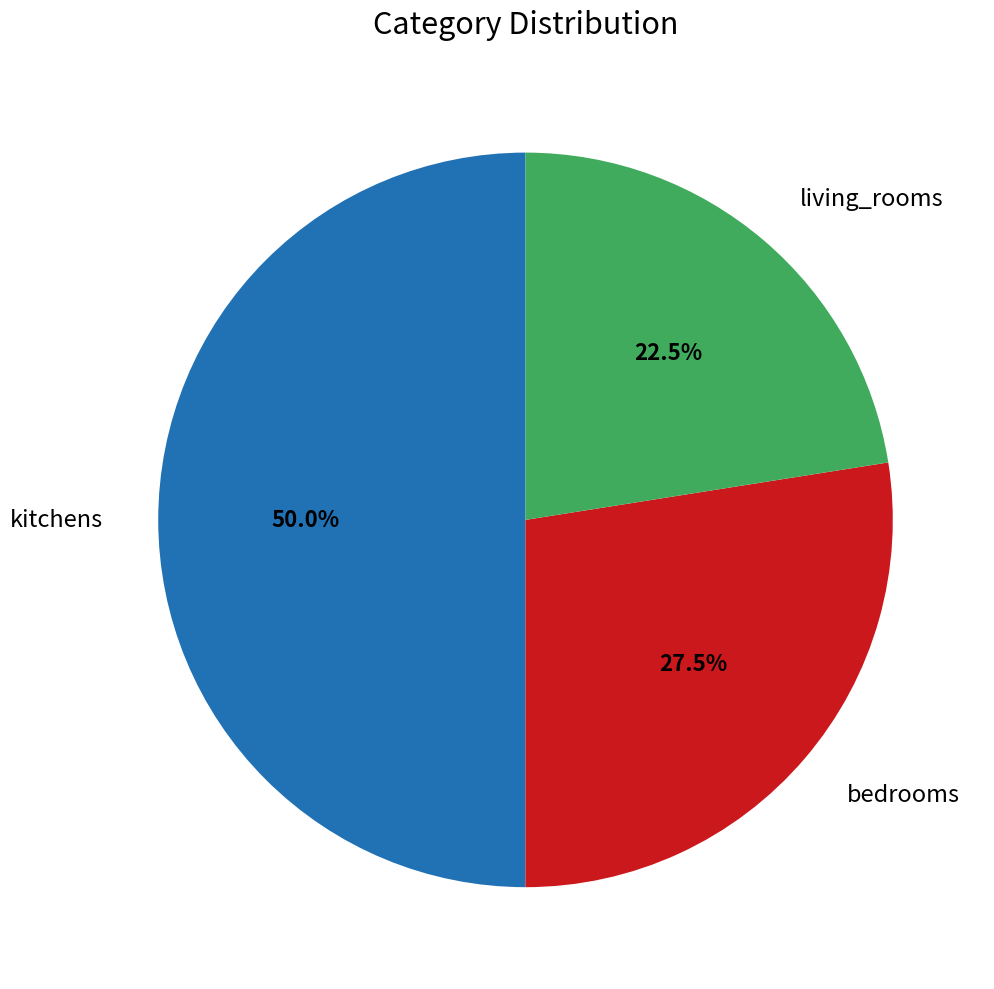

To the nearest percent, what is the difference between the largest and smallest slice percentages?

28%